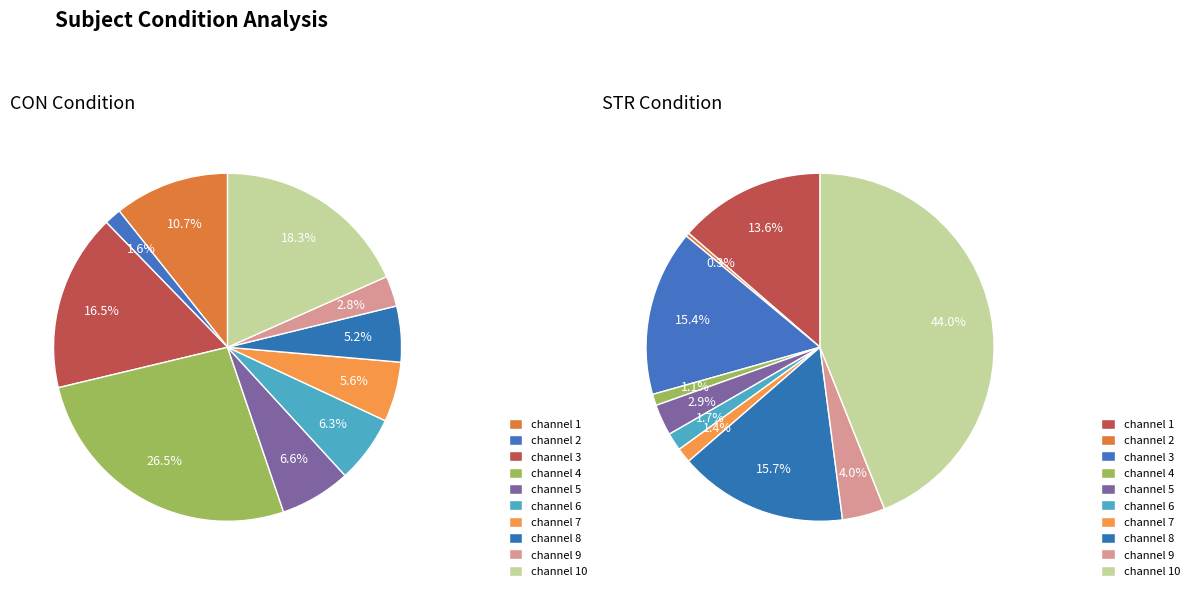

To the nearest percent, what is the difference between the largest and smallest slice percentages?

44%